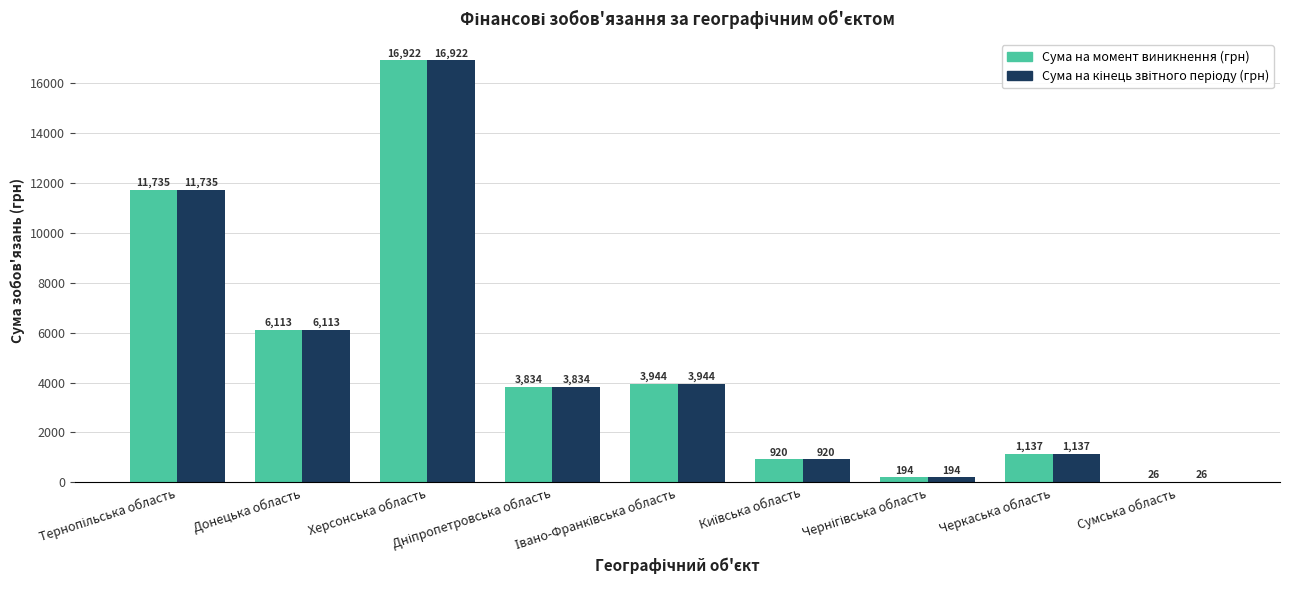

How many data points does each series have?

9